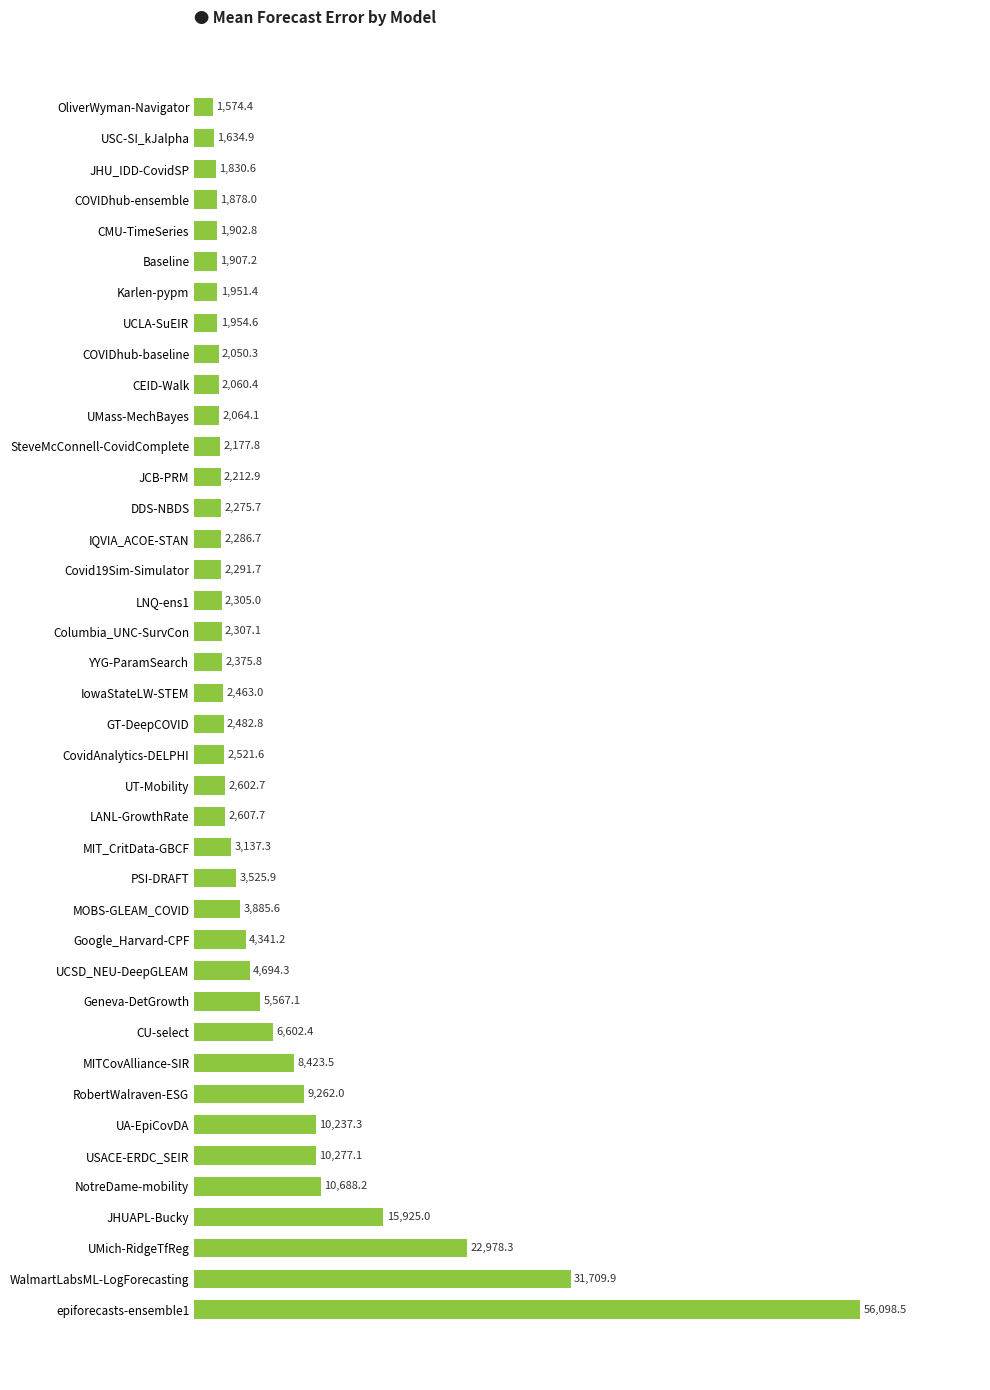

Reading top to bottom, transcribe all the data shown in this chart.

OliverWyman-Navigator=1574.4	USC-SI_kJalpha=1634.9	JHU_IDD-CovidSP=1830.6	COVIDhub-ensemble=1878.0	CMU-TimeSeries=1902.8	Baseline=1907.2	Karlen-pypm=1951.4	UCLA-SuEIR=1954.6	COVIDhub-baseline=2050.3	CEID-Walk=2060.4	UMass-MechBayes=2064.1	SteveMcConnell-CovidComplete=2177.8	JCB-PRM=2212.9	DDS-NBDS=2275.7	IQVIA_ACOE-STAN=2286.7	Covid19Sim-Simulator=2291.7	LNQ-ens1=2305.0	Columbia_UNC-SurvCon=2307.1	YYG-ParamSearch=2375.8	IowaStateLW-STEM=2463.0	GT-DeepCOVID=2482.8	CovidAnalytics-DELPHI=2521.6	UT-Mobility=2602.7	LANL-GrowthRate=2607.7	MIT_CritData-GBCF=3137.3	PSI-DRAFT=3525.9	MOBS-GLEAM_COVID=3885.6	Google_Harvard-CPF=4341.2	UCSD_NEU-DeepGLEAM=4694.3	Geneva-DetGrowth=5567.1	CU-select=6602.4	MITCovAlliance-SIR=8423.5	RobertWalraven-ESG=9262.0	UA-EpiCovDA=10237.3	USACE-ERDC_SEIR=10277.1	NotreDame-mobility=10688.2	JHUAPL-Bucky=15925.0	UMich-RidgeTfReg=22978.3	WalmartLabsML-LogForecasting=31709.9	epiforecasts-ensemble1=56098.5